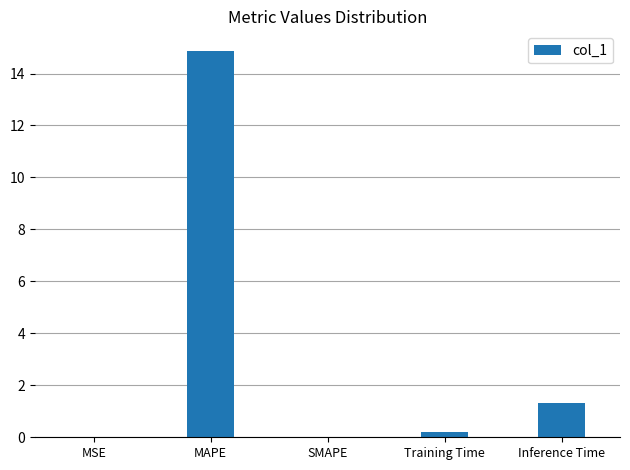

What is the sum of all values?

16.4